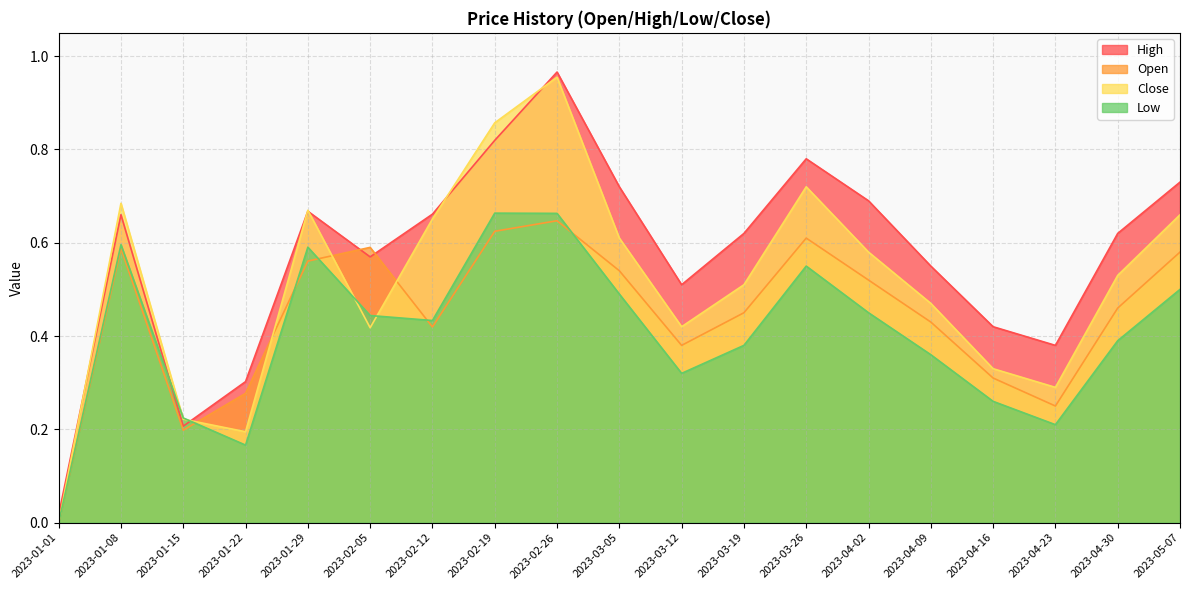

What is the label of the 4th point from the left?

2023-01-22